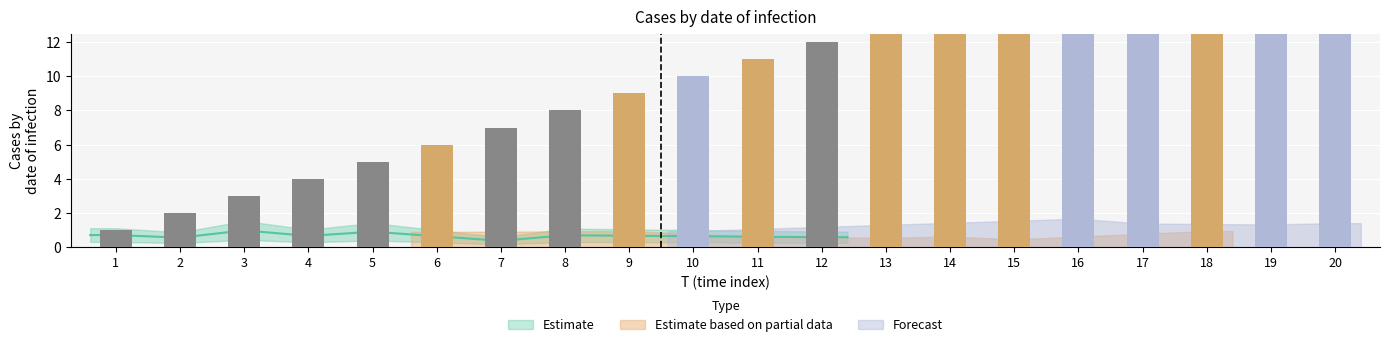

The value of T at 18 is 18.0. True or false?

True